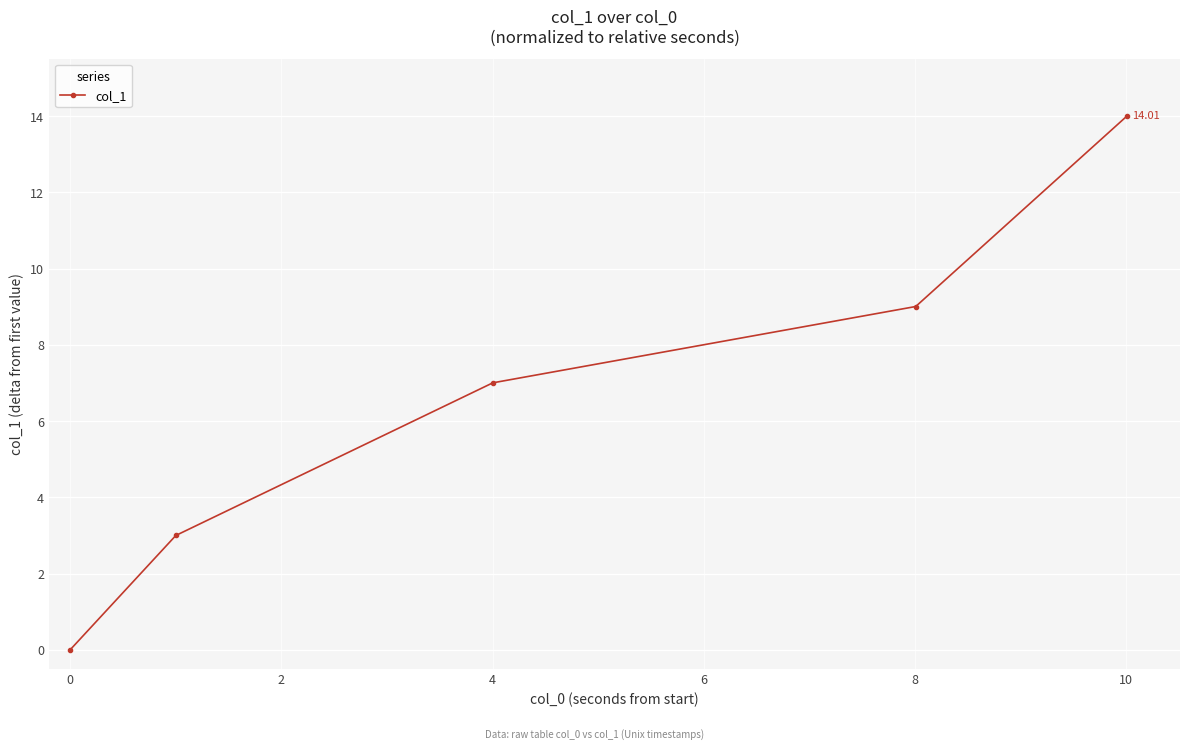

What is the average value?

6.6